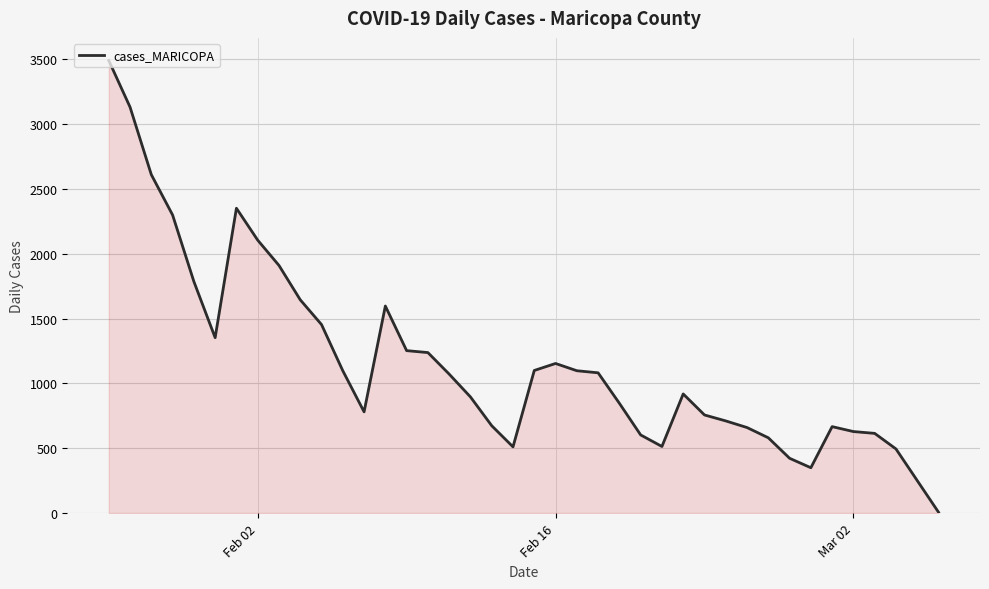

Does the chart have visible grid lines?

Yes